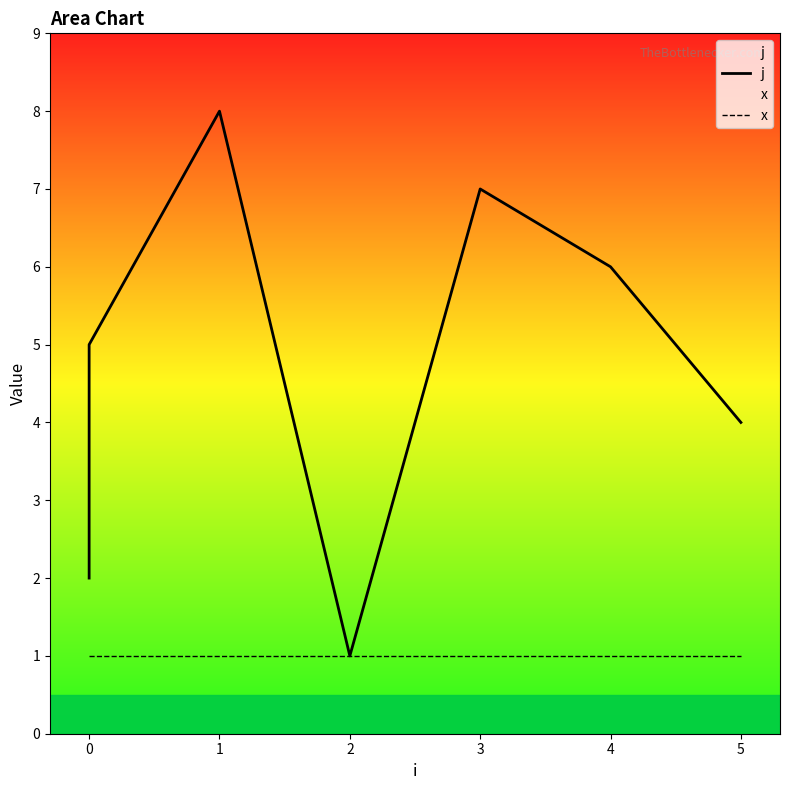

Reading right to left, transcribe all the data shown in this chart.

j: 4	6	7	1	8	5	3	2
x: 1	1	1	1	1	1	1	1